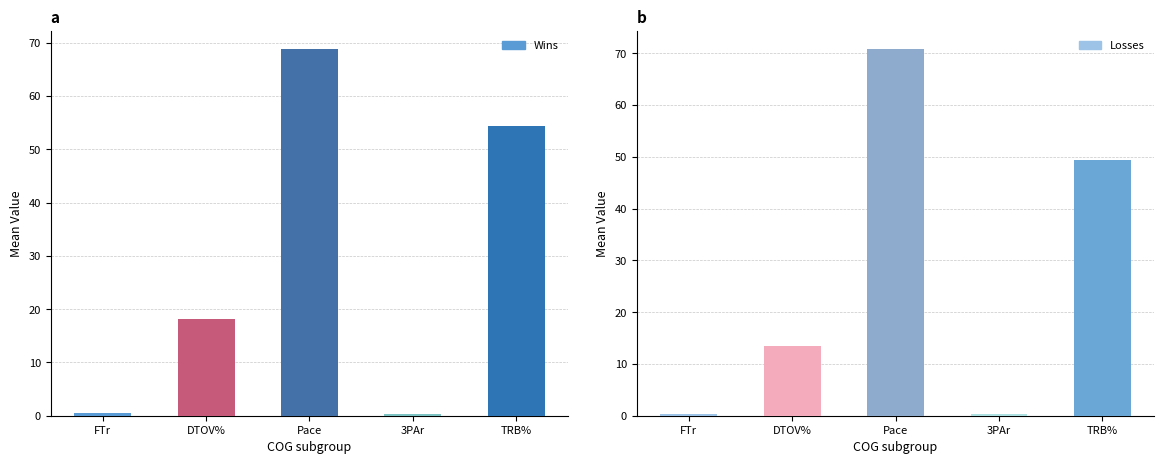

Reading left to right, transcribe all the data shown in this chart.

Wins: FTr=0.5	DTOV%=18.1	Pace=68.8	3PAr=0.3	TRB%=54.3
Losses: FTr=0.4	DTOV%=13.6	Pace=70.8	3PAr=0.4	TRB%=49.3